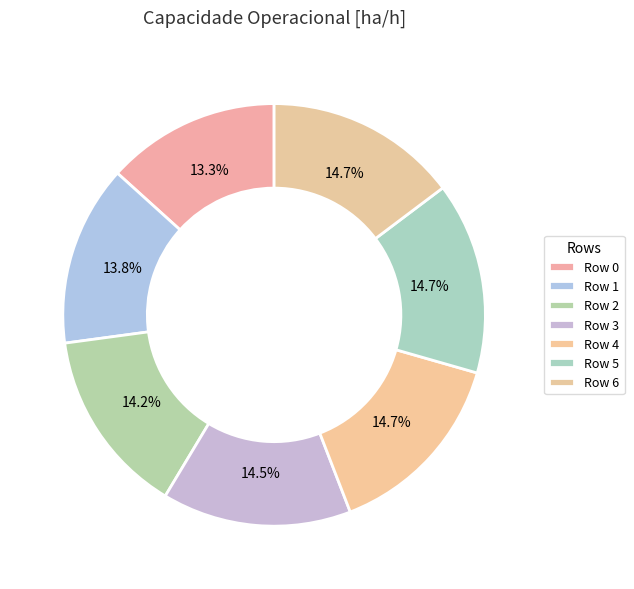

Count the number of slices in the pie.

7